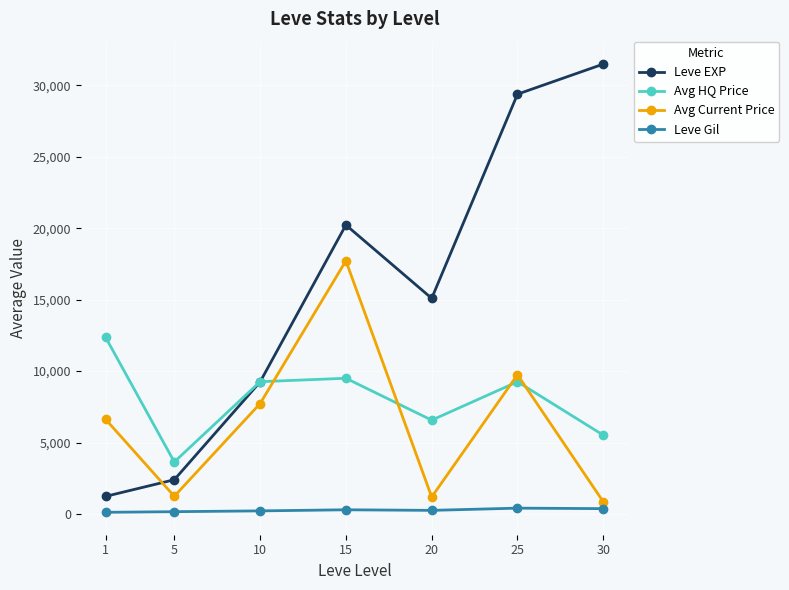

Which series has the largest range (max minus min)?

Leve EXP